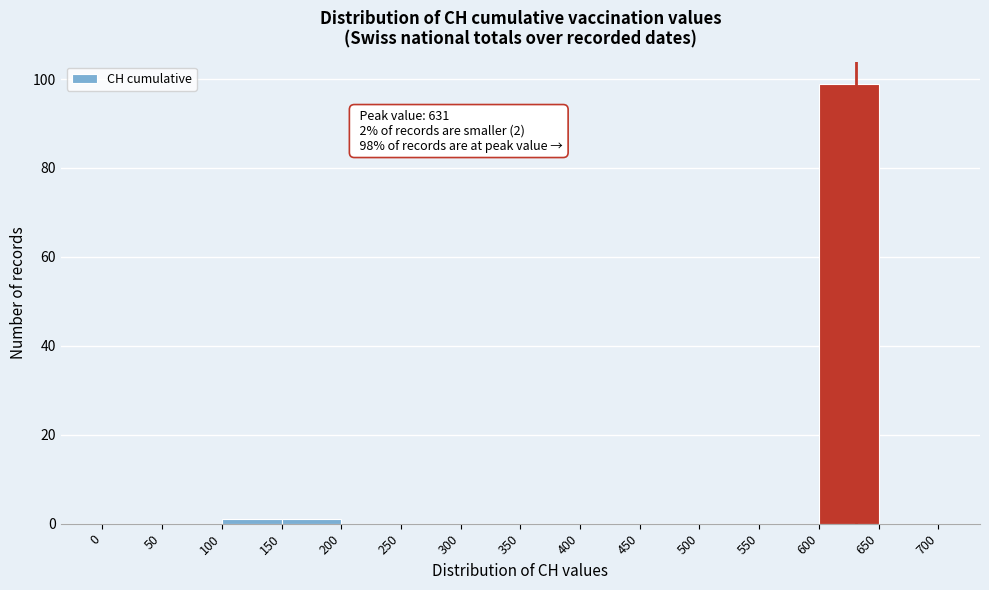

Which range on the x-axis has the tallest bar?

600 to 650